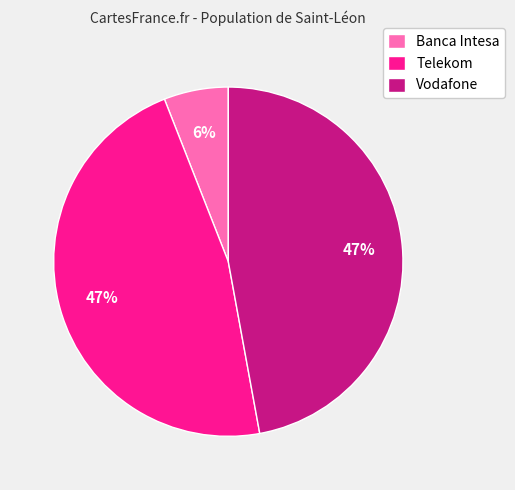

What is the ratio of the value at Vodafone to the value at Telekom?

1.0